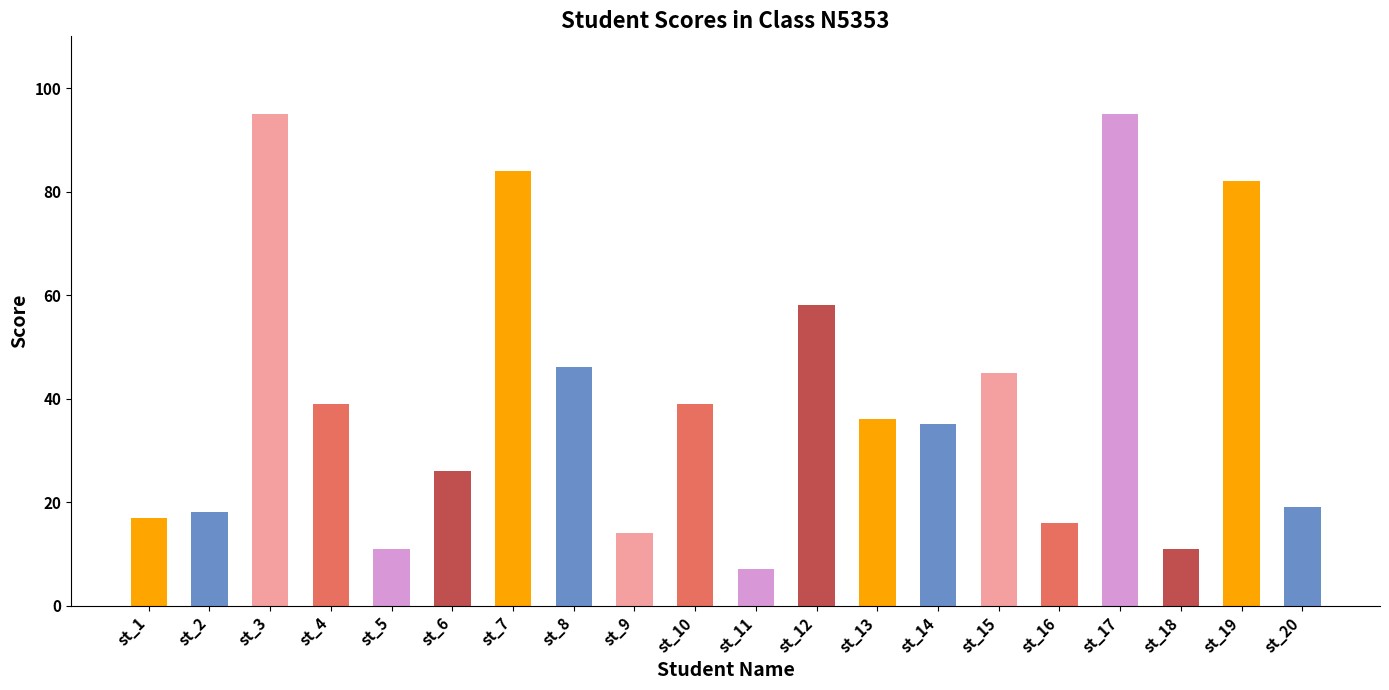

What is the sum of all values?

793